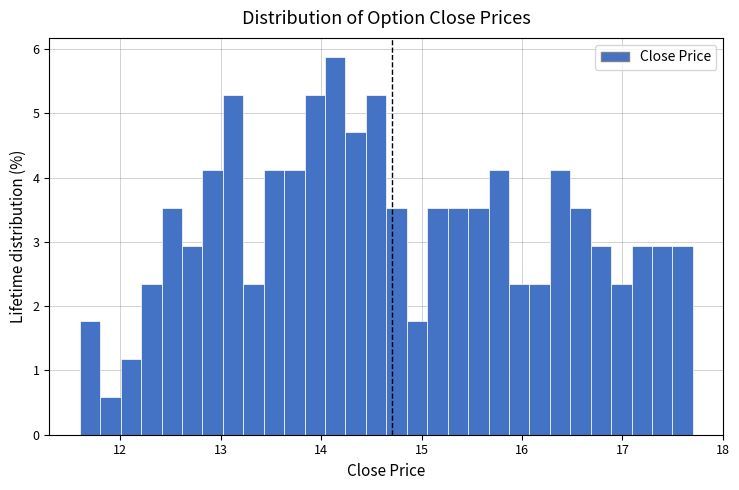

Read against the x-axis, roughly where is the centre of the tallest bar?

14.1